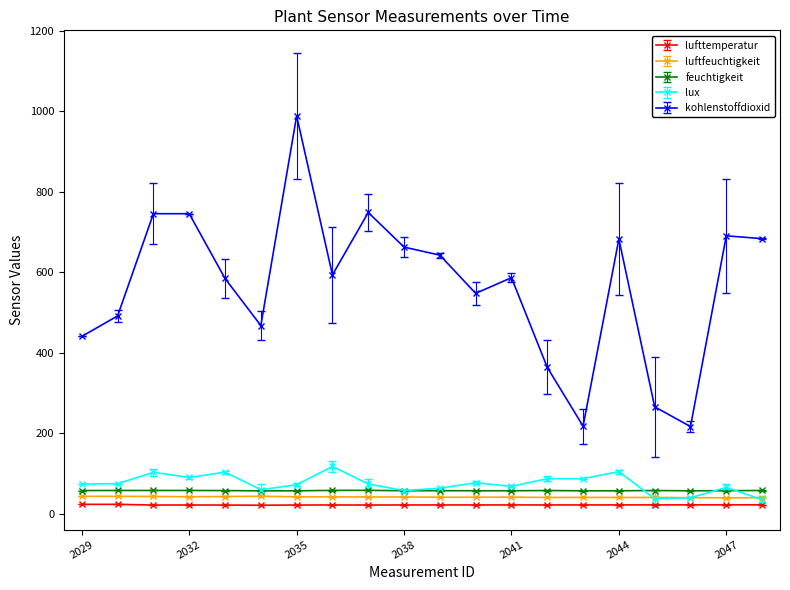

True or false: lux has more than 2 points higher than both neighbors.

True